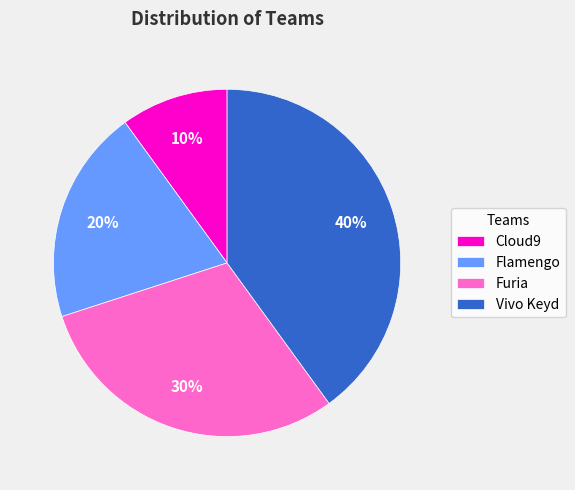

To the nearest percent, what is the difference between the Flamengo and Cloud9 slice percentages?

10%